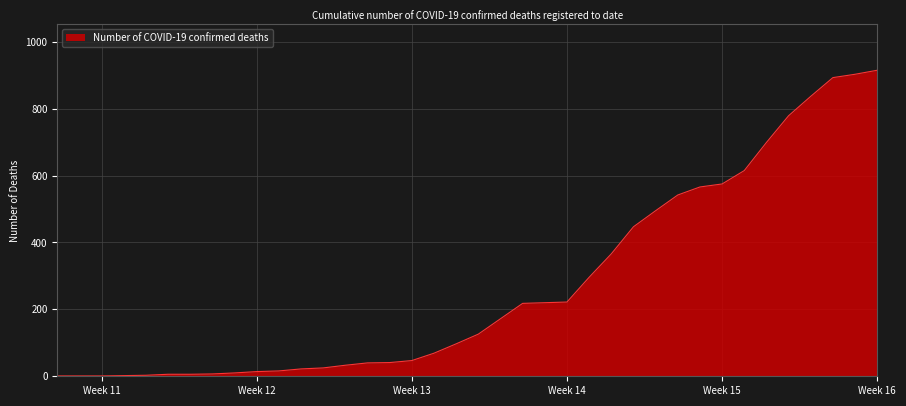

What is the difference between the maximum and minimum values?

914